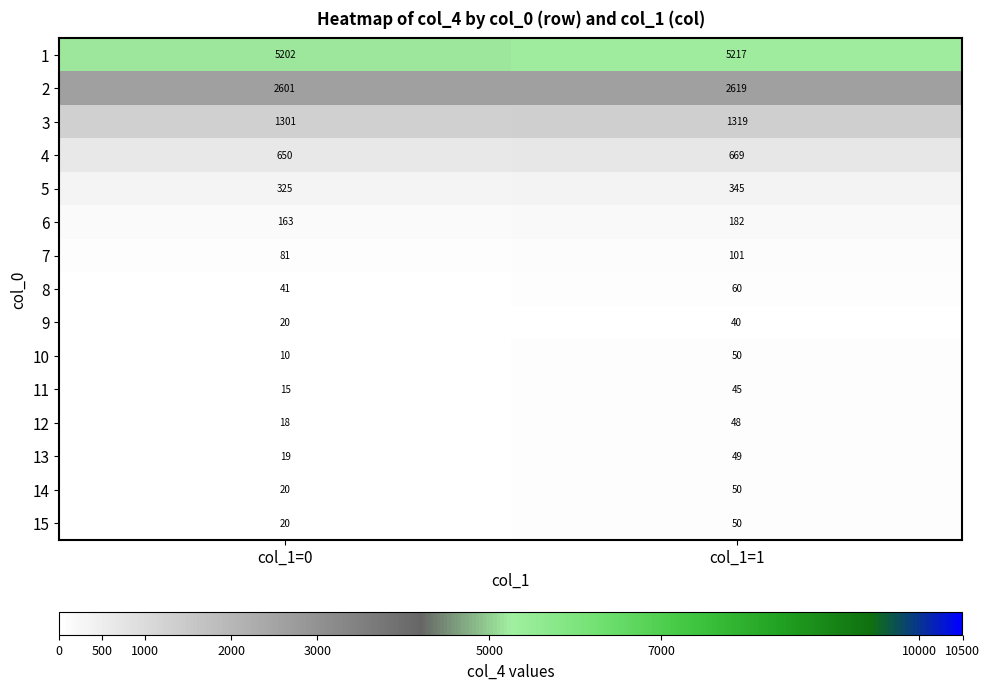

Which series has the largest range (max minus min)?

10